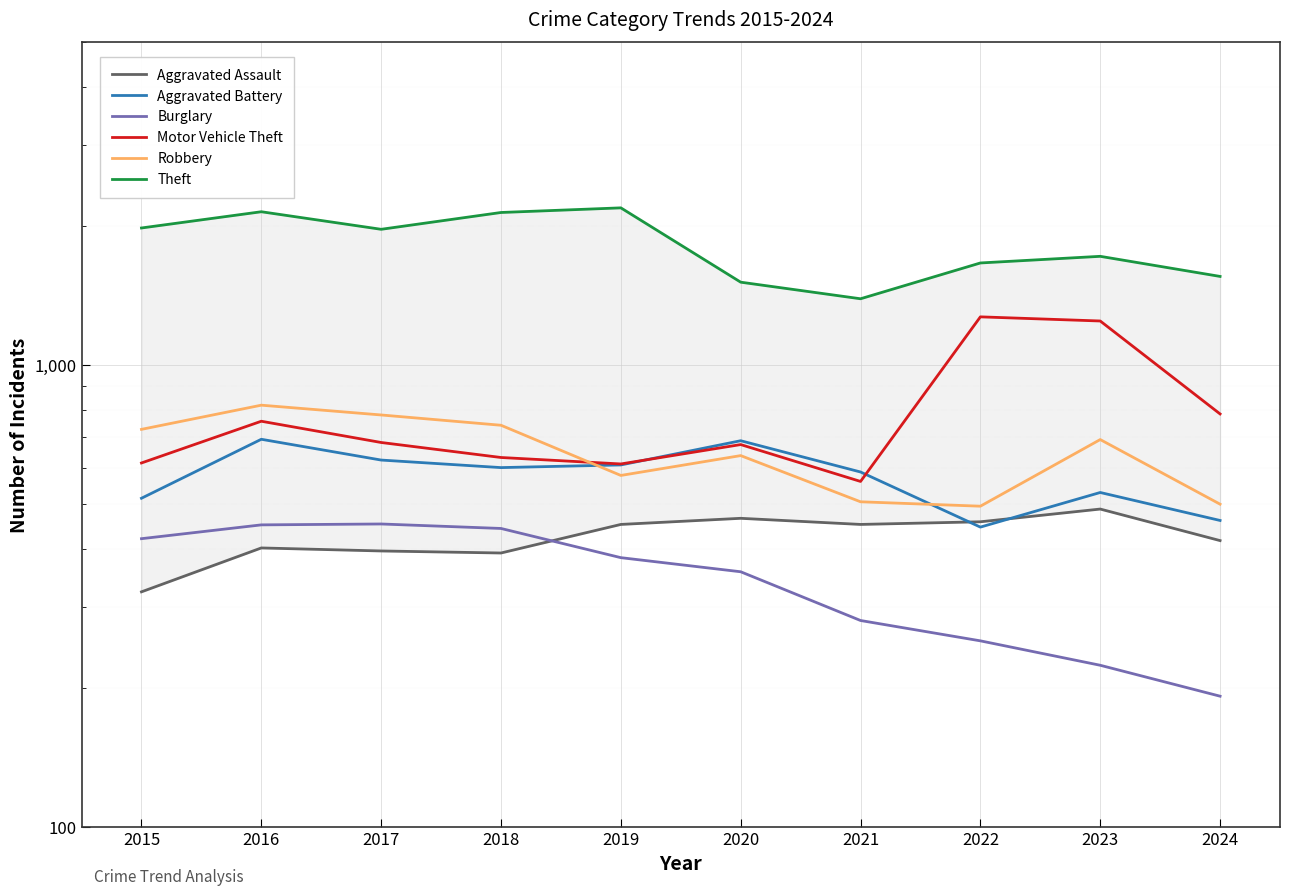

Is the value of Aggravated Battery at 2020 greater than the value of Motor Vehicle Theft at 2023?

No